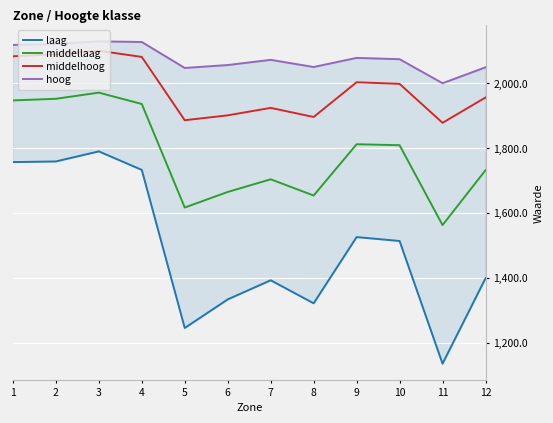

Which category has the lowest value in the middellaag series?

11